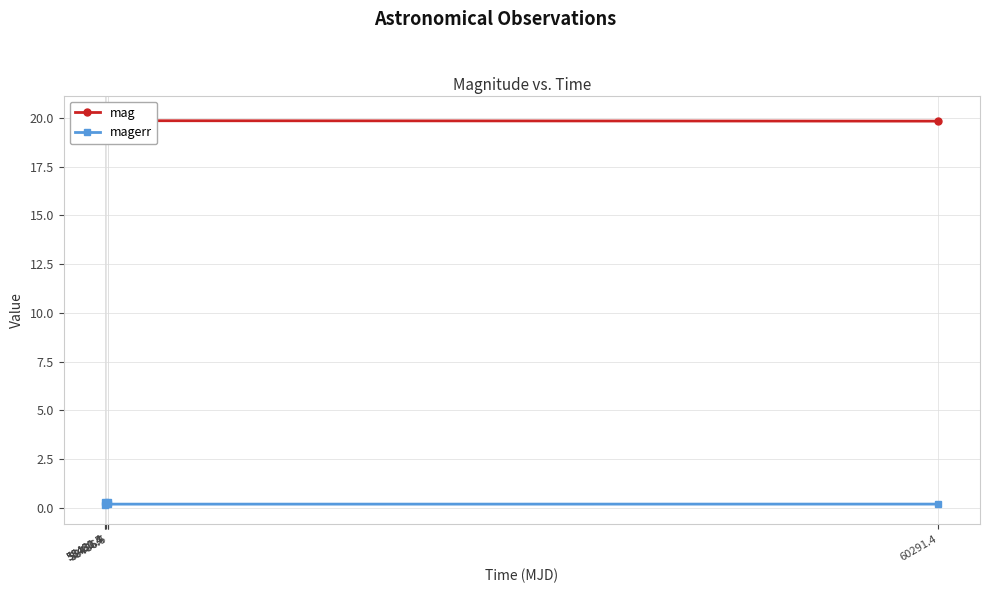

How many interior local peaks does the mag series have?

2